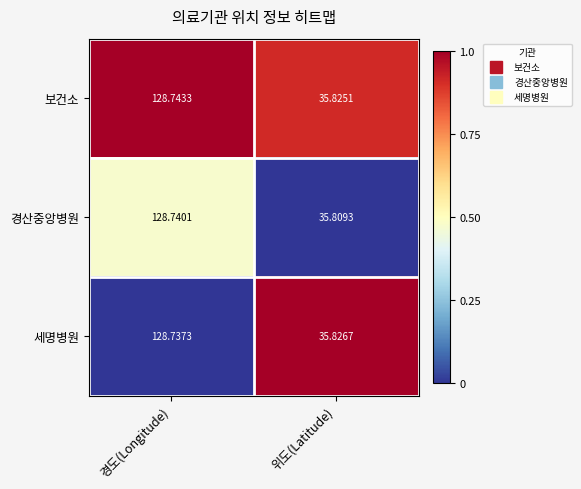

Which series has the largest total across all categories?

보건소